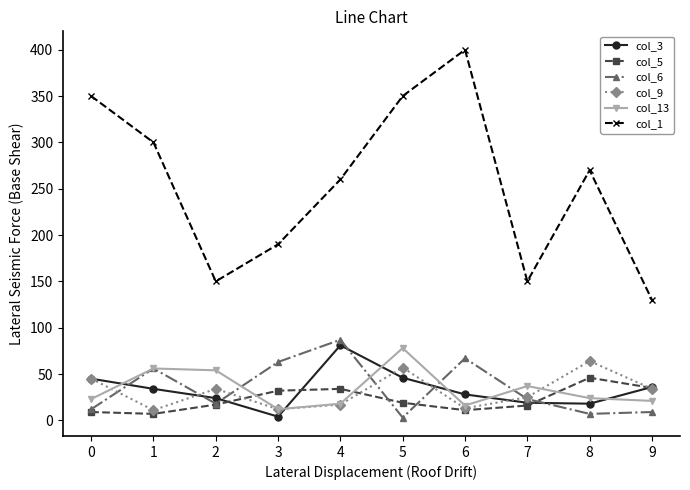

What is the maximum value for col_9?

64